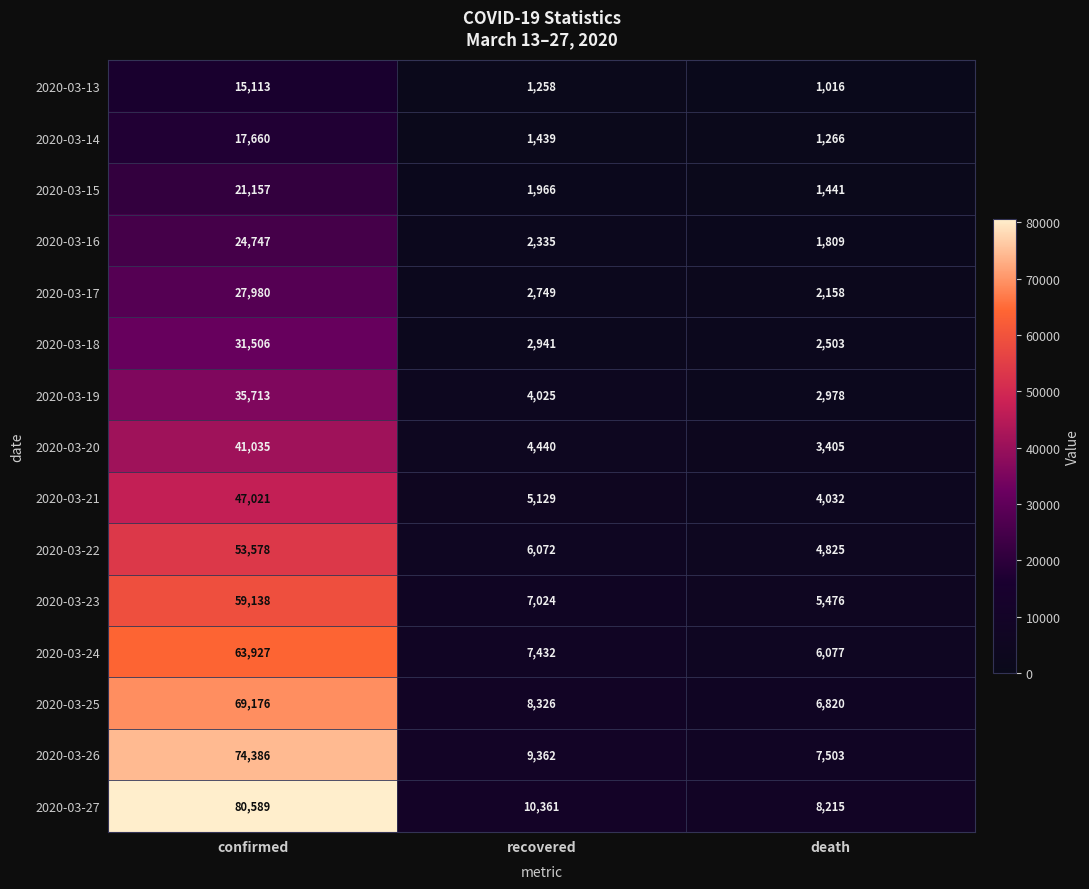

Which series changed the most between recovered and death?

2020-03-27